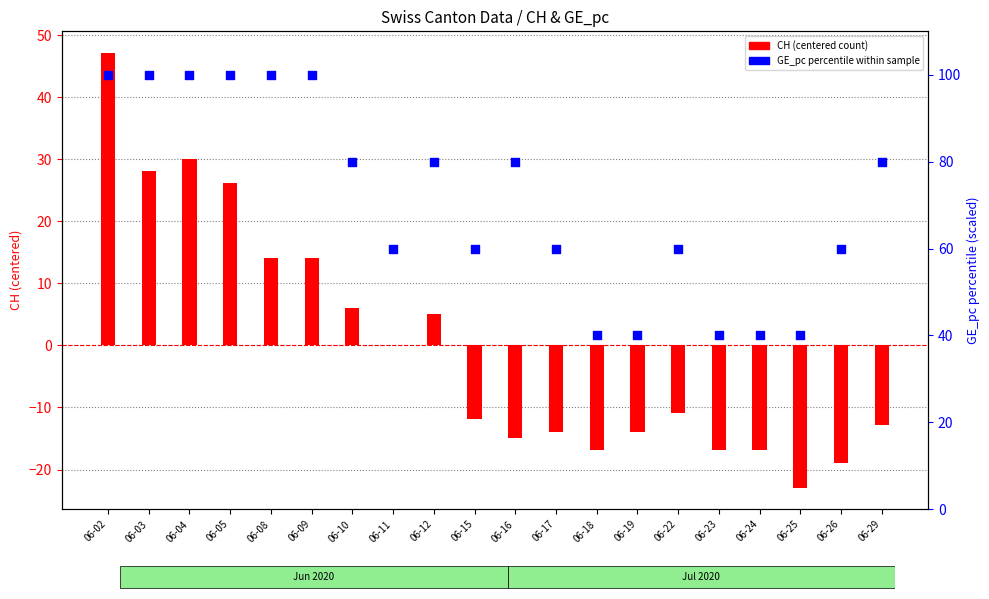

At how many categories does at least one series exceed -16?

20